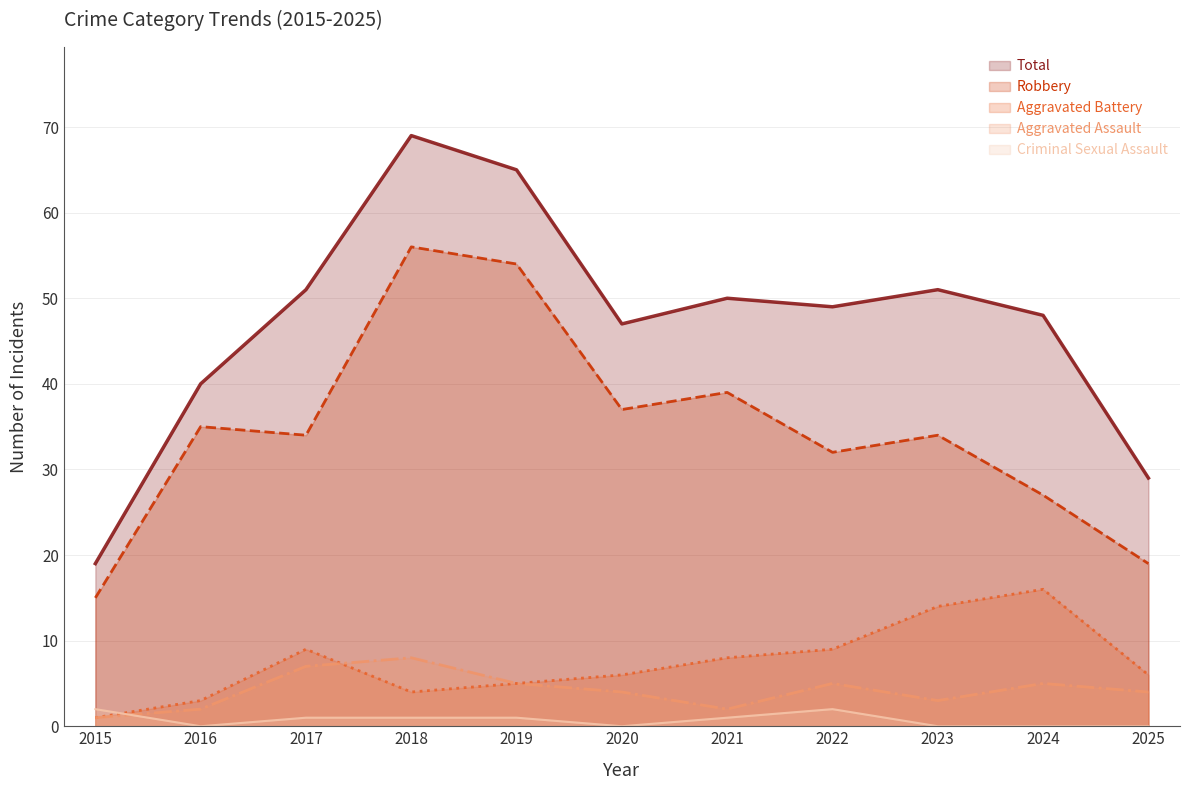

Is it true that Aggravated Assault equals 7 at 2025?

False